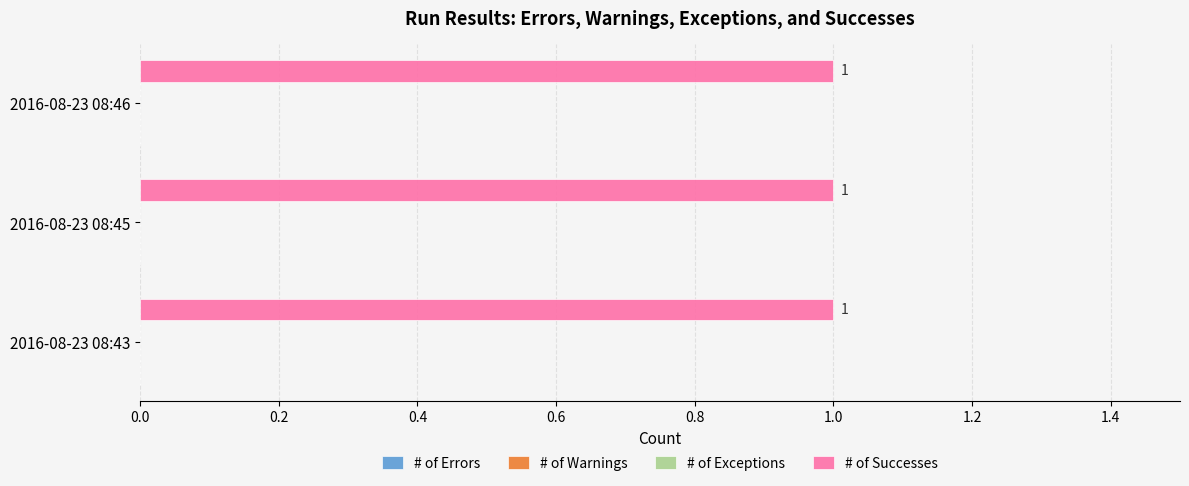

How many bars are there in each group?

4